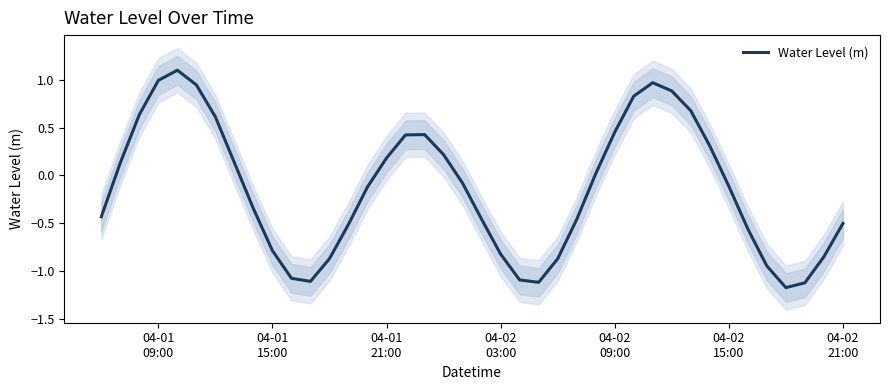

What is the minimum value for Water Level (m)?

-1.2